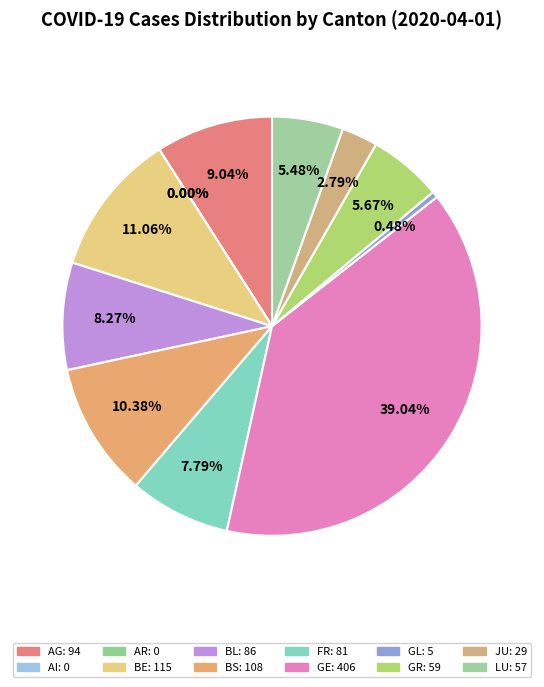

How many segments does this pie chart have?

12